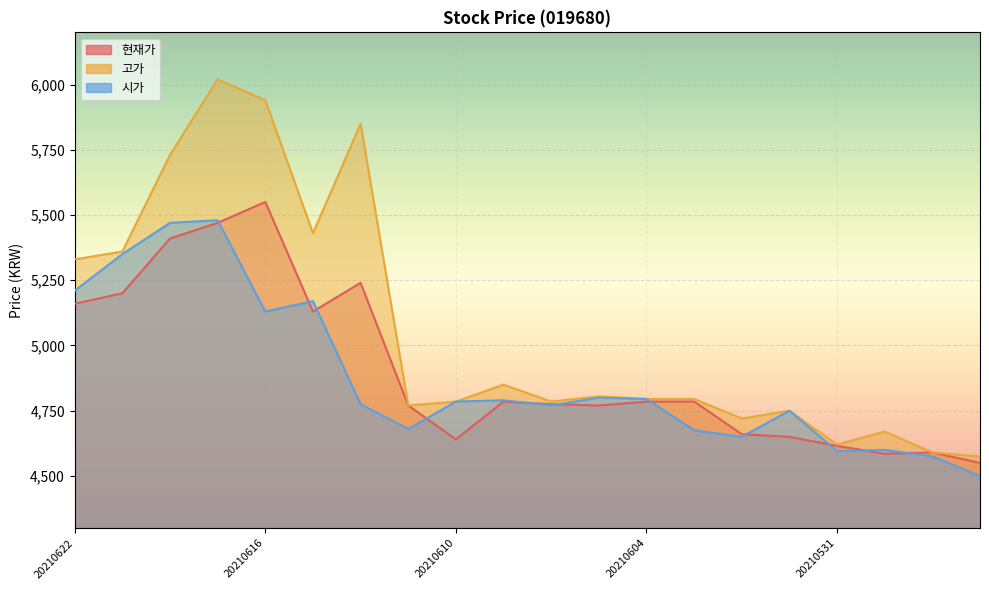

In 고가, how many points are lower than both neighbors (excluding endpoints)?

5